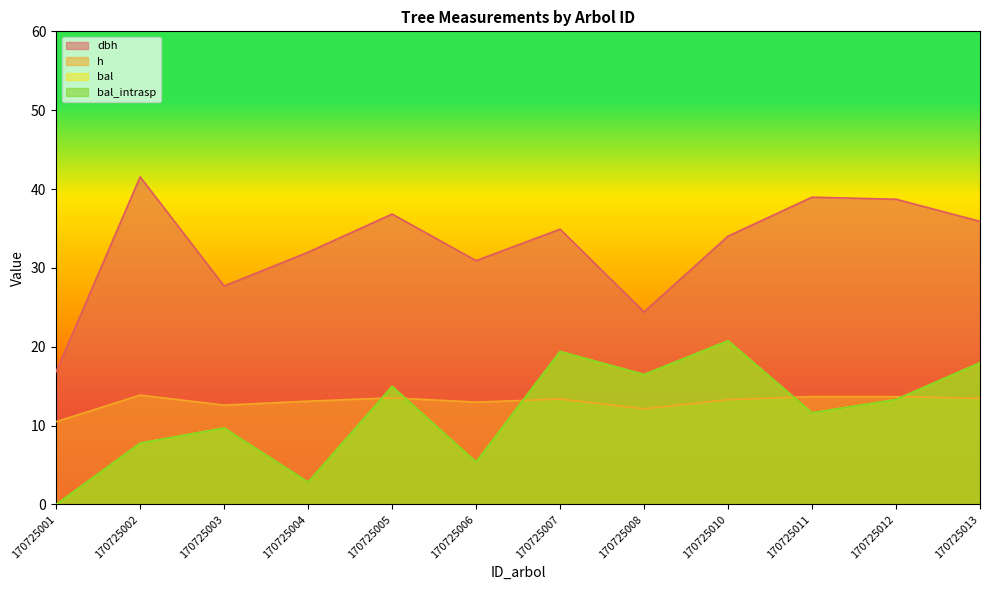

At which label does bal reach its minimum?

170725001